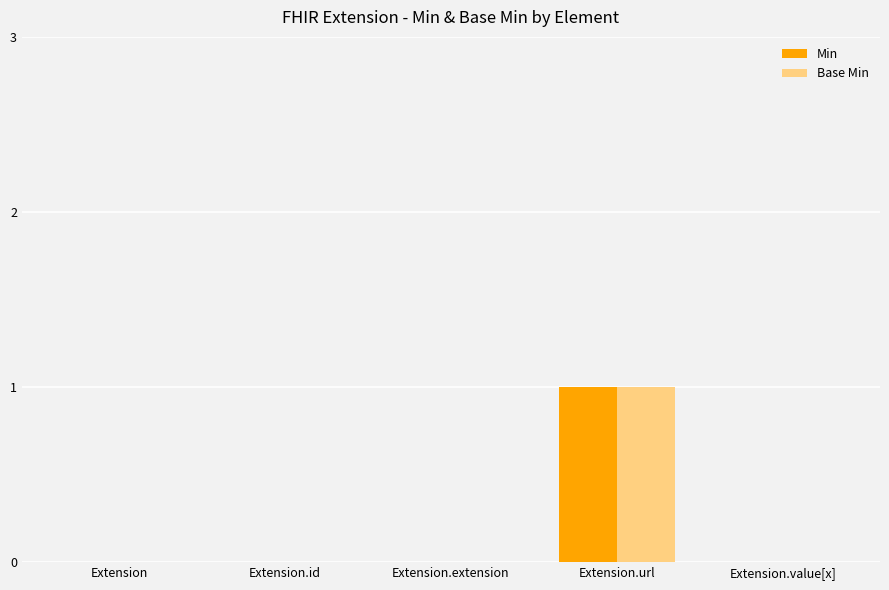

Is it true that Base Min equals 1 at Extension.url?

True